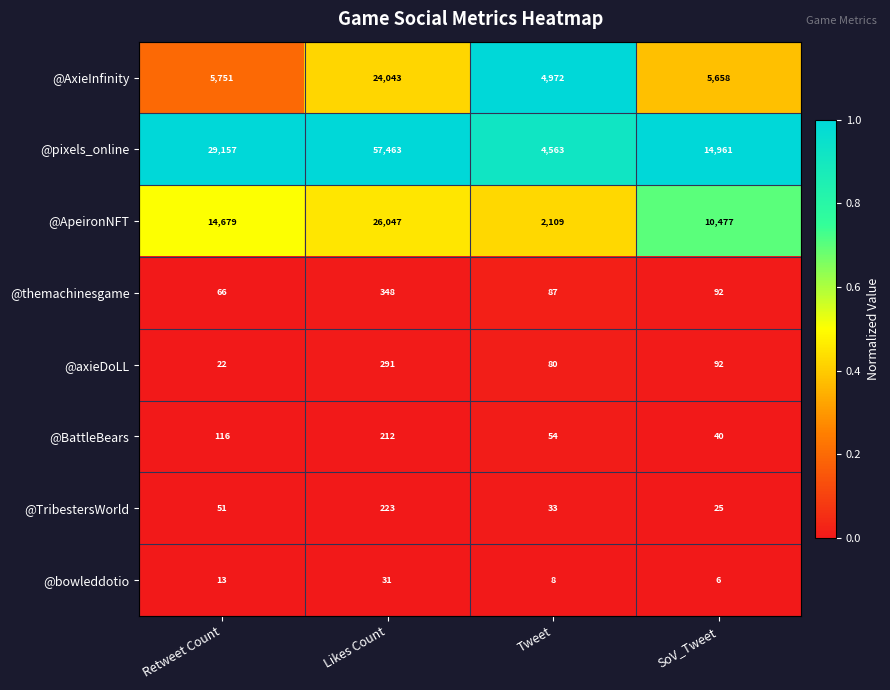

At which category is the sum across all series the highest?

Likes Count